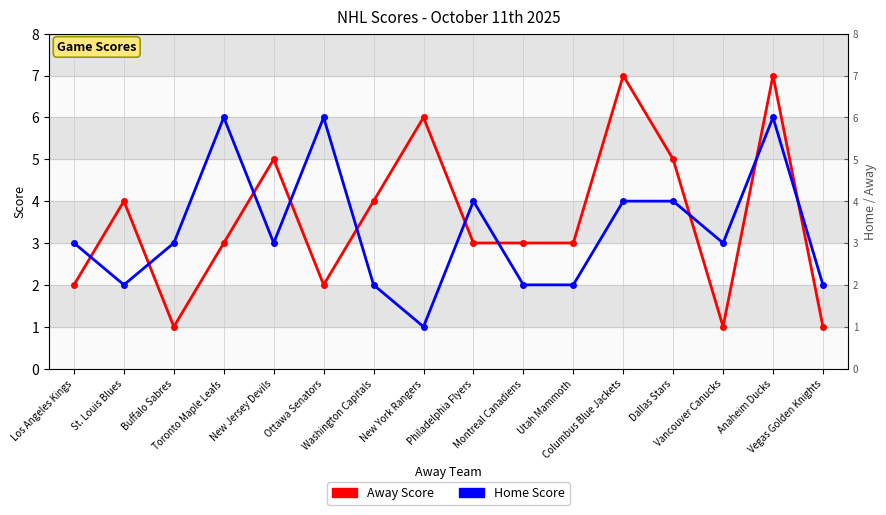

How many data points in Home Score are less than 3?

6